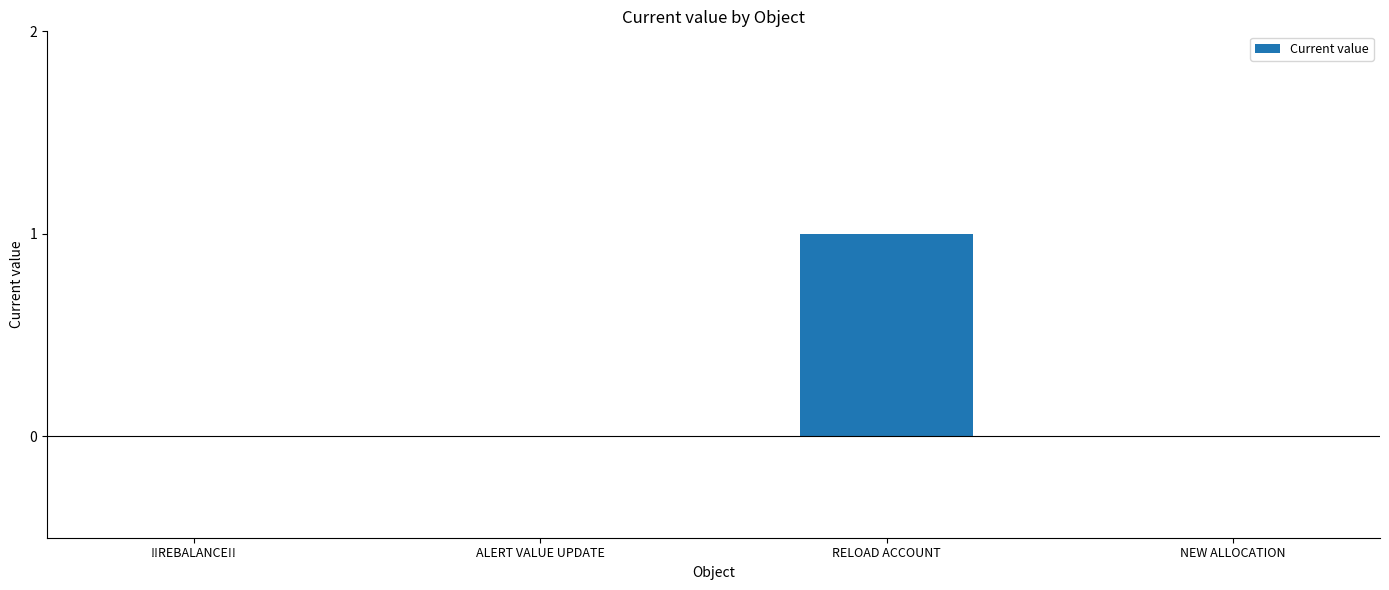

The chart shows a value of 0 at ALERT VALUE UPDATE. True or false?

True